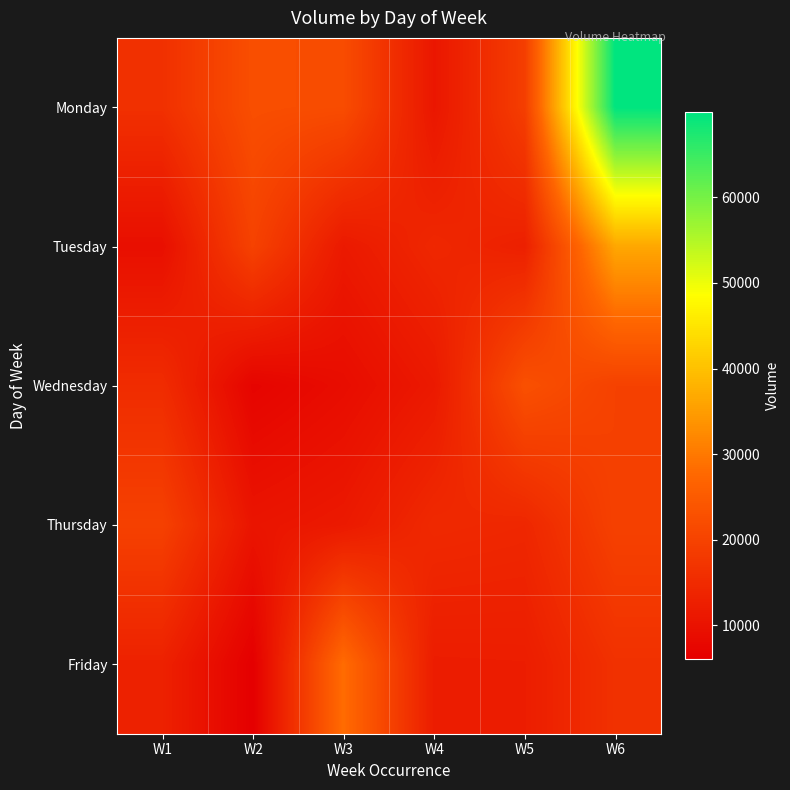

How many data points does each series have?

6